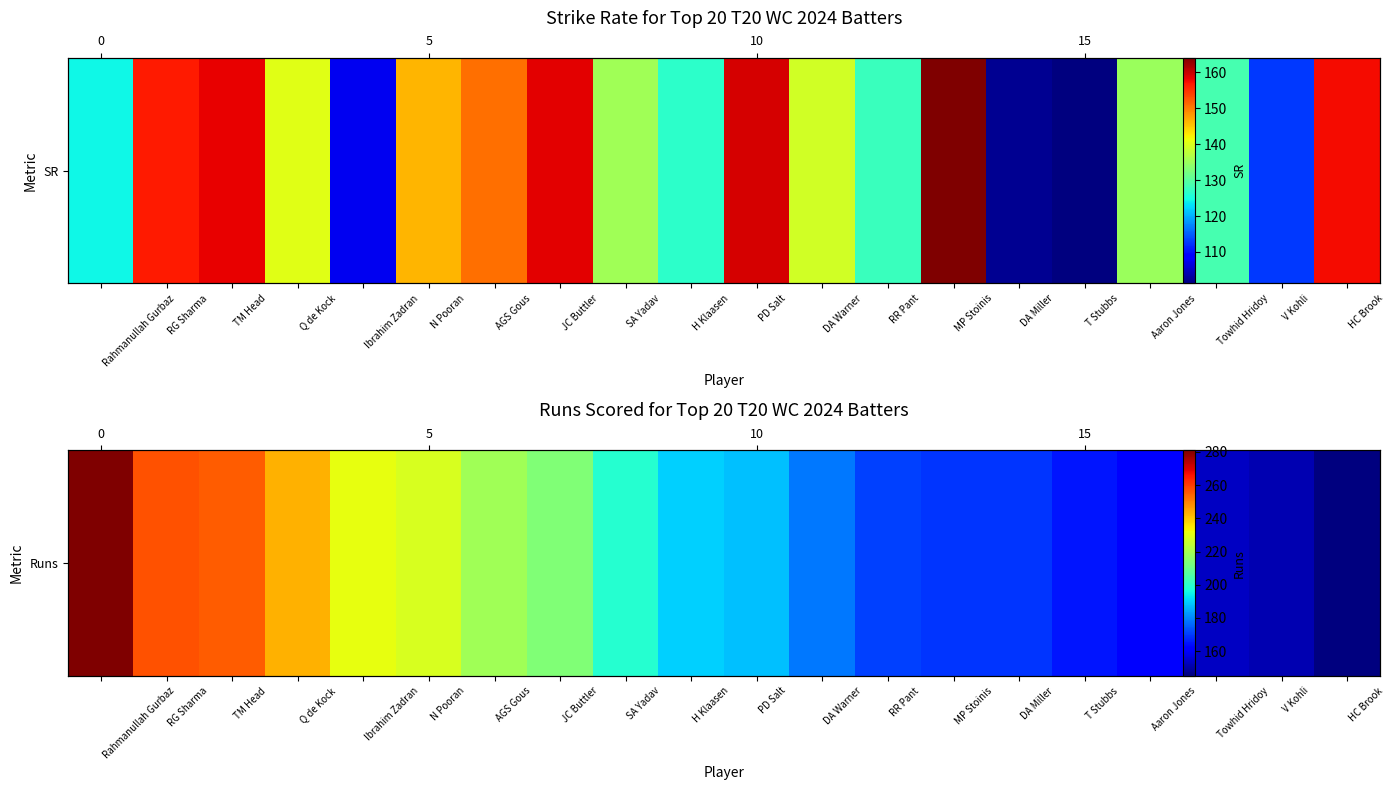

Rank the categories by value from highest to lowest.

Rahmanullah Gurbaz, RG Sharma, TM Head, Q de Kock, Ibrahim Zadran, N Pooran, AGS Gous, JC Buttler, SA Yadav, H Klaasen, PD Salt, DA Warner, RR Pant, MP Stoinis, DA Miller, T Stubbs, Aaron Jones, Towhid Hridoy, V Kohli, HC Brook